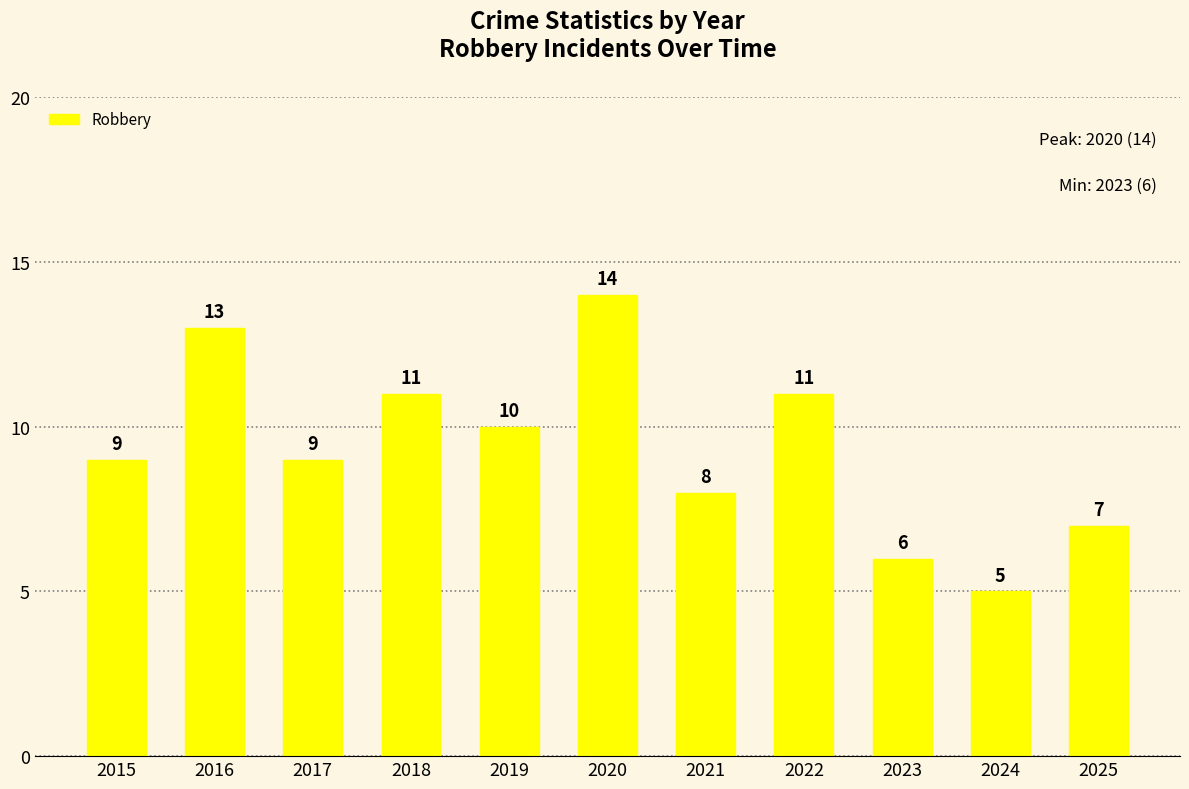

The value at 2020 is 14. True or false?

True